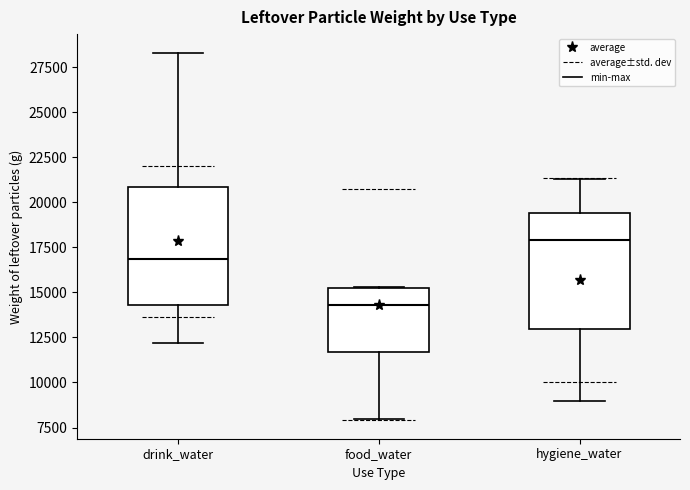

Where is the lower edge of the box for food_water on the y-axis? The values are not printed on the chart, so give them approximately, as read against the axis.

11500